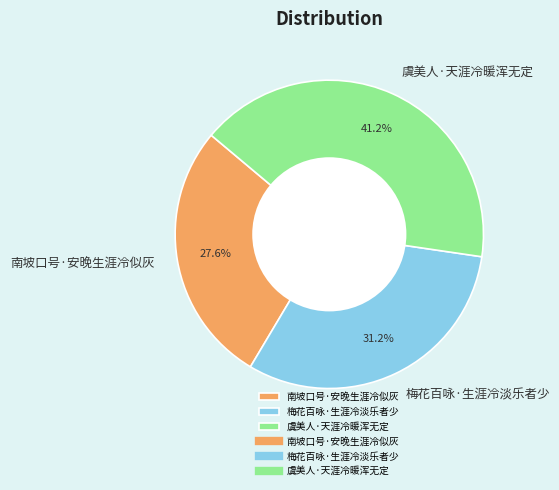

Is the sum of 梅花百咏·生涯冷淡乐者少 and 虞美人·天涯冷暖浑无定 greater than half?

Yes